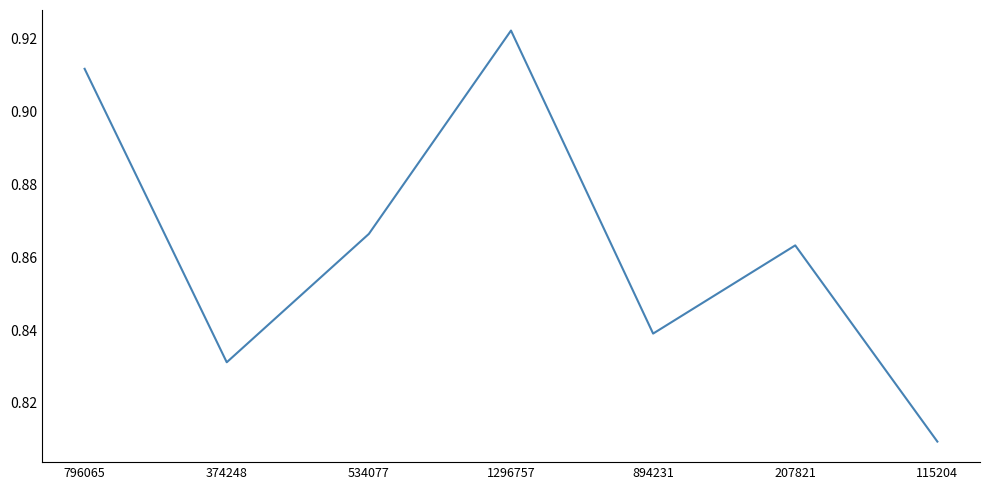

List the labels in order of value, largest first.

1296757, 796065, 534077, 207821, 894231, 374248, 115204